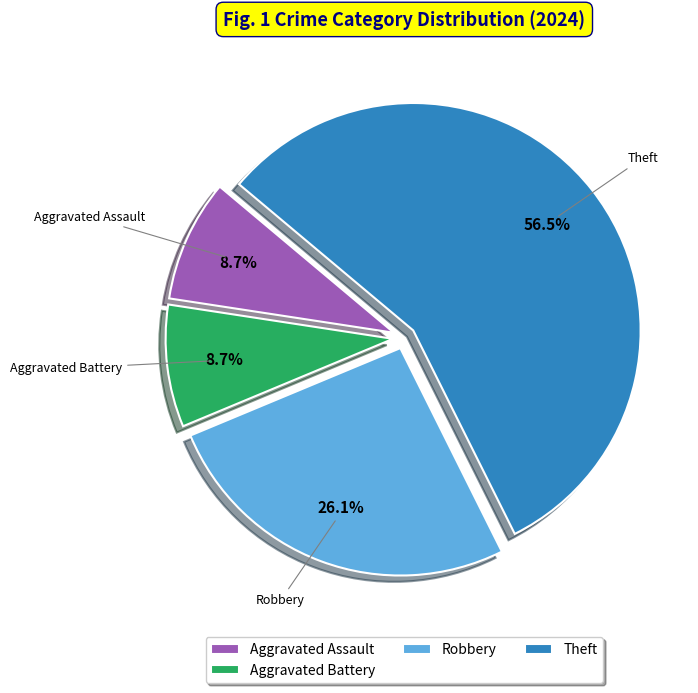

To the nearest percent, what is the difference between the largest and smallest slice percentages?

48%